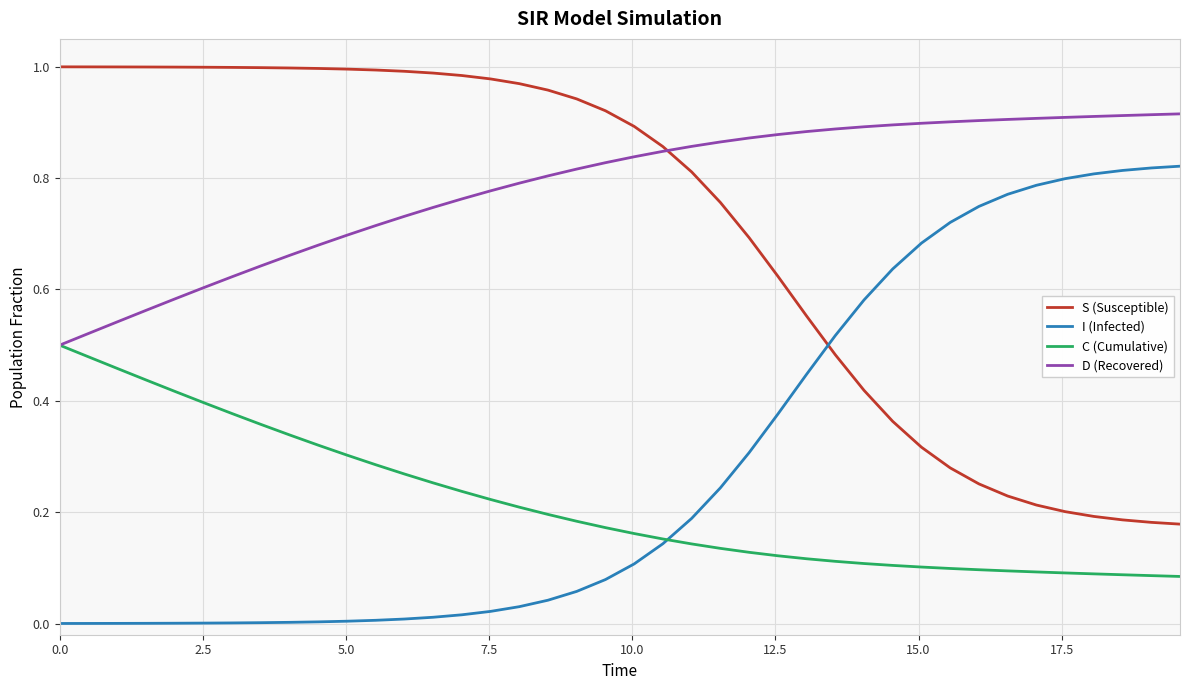

Which series has the largest total across all categories?

D (Recovered)